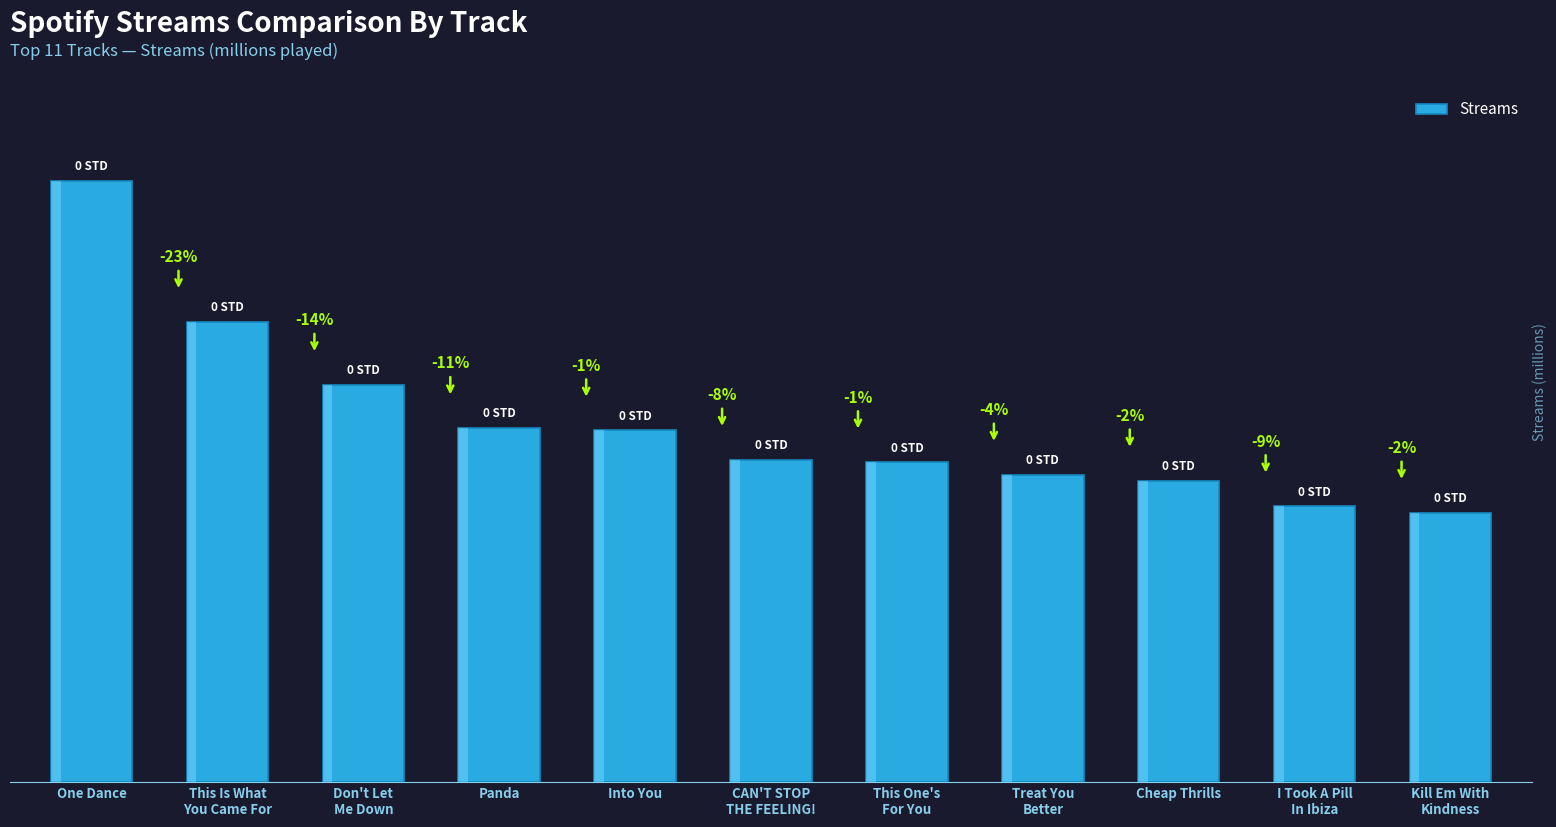

What is the minimum value shown in the chart?

1047